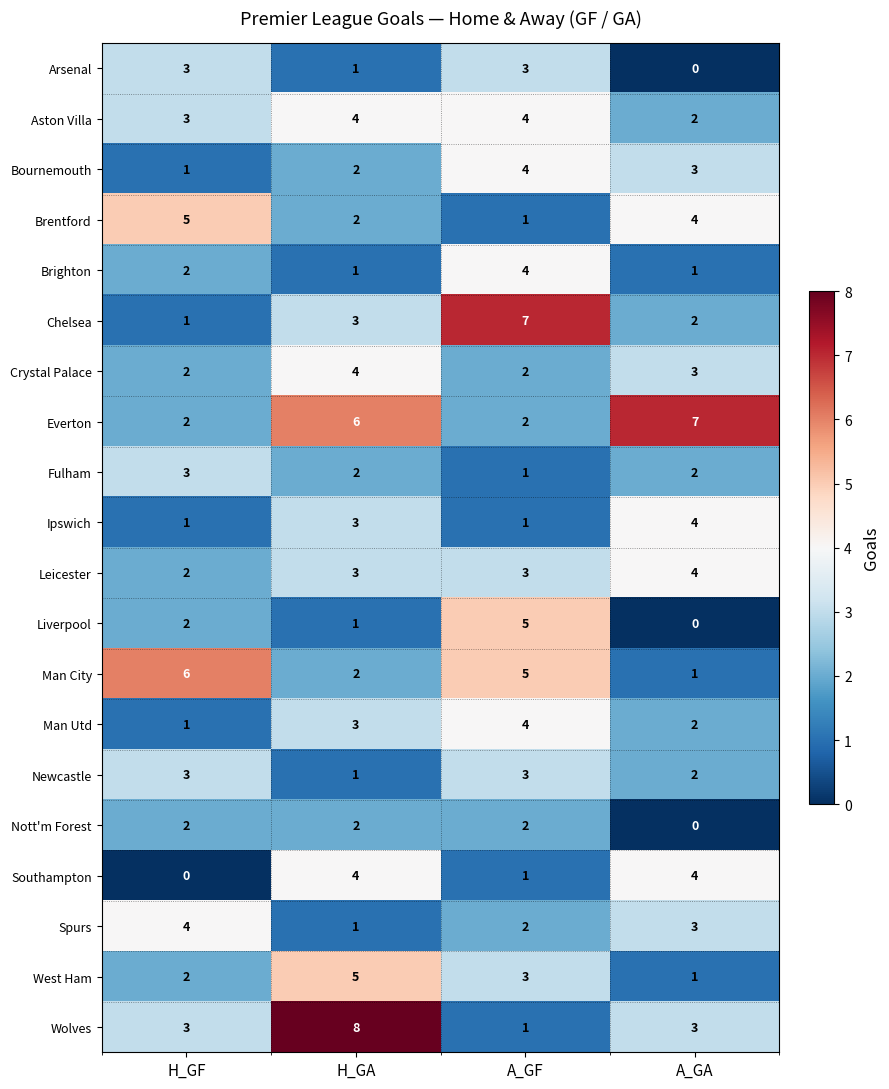

How many data points in Newcastle are less than 3?

2